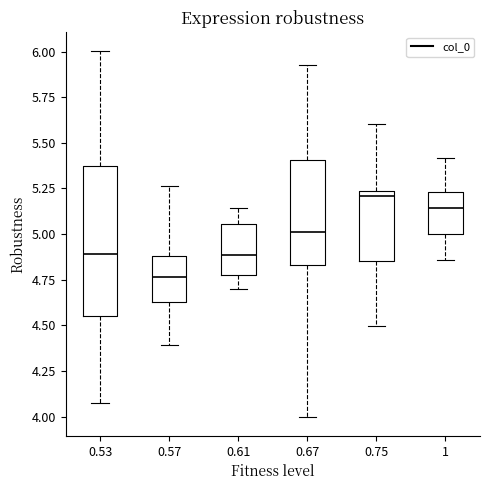

Reading left to right, read every box against the y-axis: the position of its median line, the range the box covers, and the ends of its whiskers. The values are not printed on the chart, so give them approximately, as read against the axis.

0.53: median 4.90, box 4.55 to 5.35, whiskers 4.05 to 6.00
0.57: median 4.75, box 4.65 to 4.90, whiskers 4.40 to 5.25
0.61: median 4.90, box 4.80 to 5.05, whiskers 4.70 to 5.15
0.67: median 5.00, box 4.85 to 5.40, whiskers 4.00 to 5.95
0.75: median 5.20, box 4.85 to 5.25, whiskers 4.50 to 5.60
1: median 5.15, box 5.00 to 5.25, whiskers 4.85 to 5.40